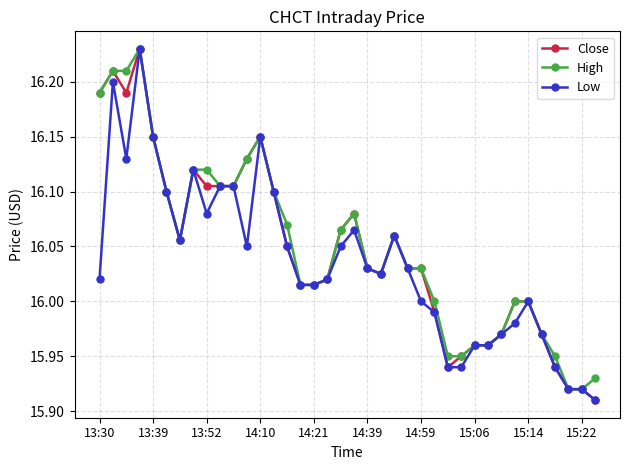

At how many categories does at least one series exceed 15?

38